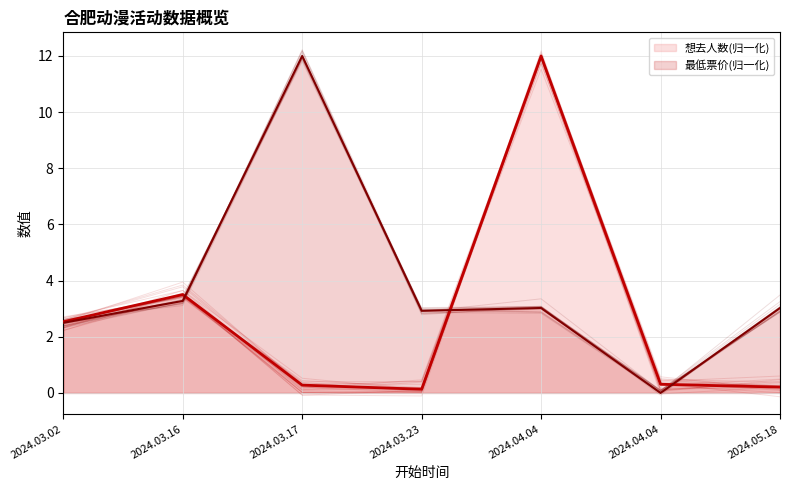

What is the total value across all series at 2024.04.04?

15.0